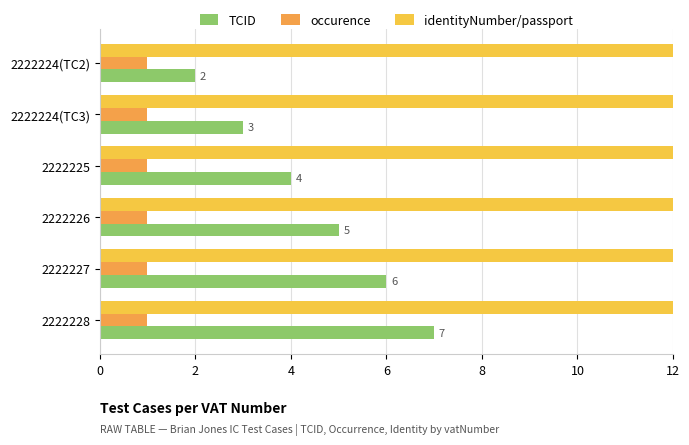

The value of TCID at 4 is 6.0. True or false?

False